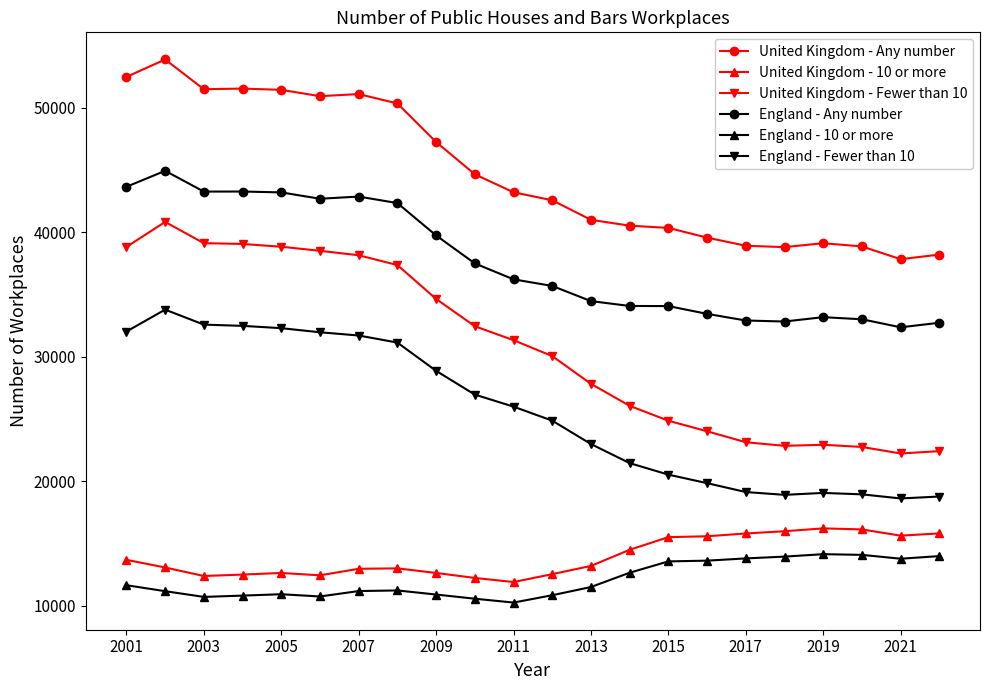

What is the difference between the maximum and second lowest values in the United Kingdom - 10 or more series?

3985